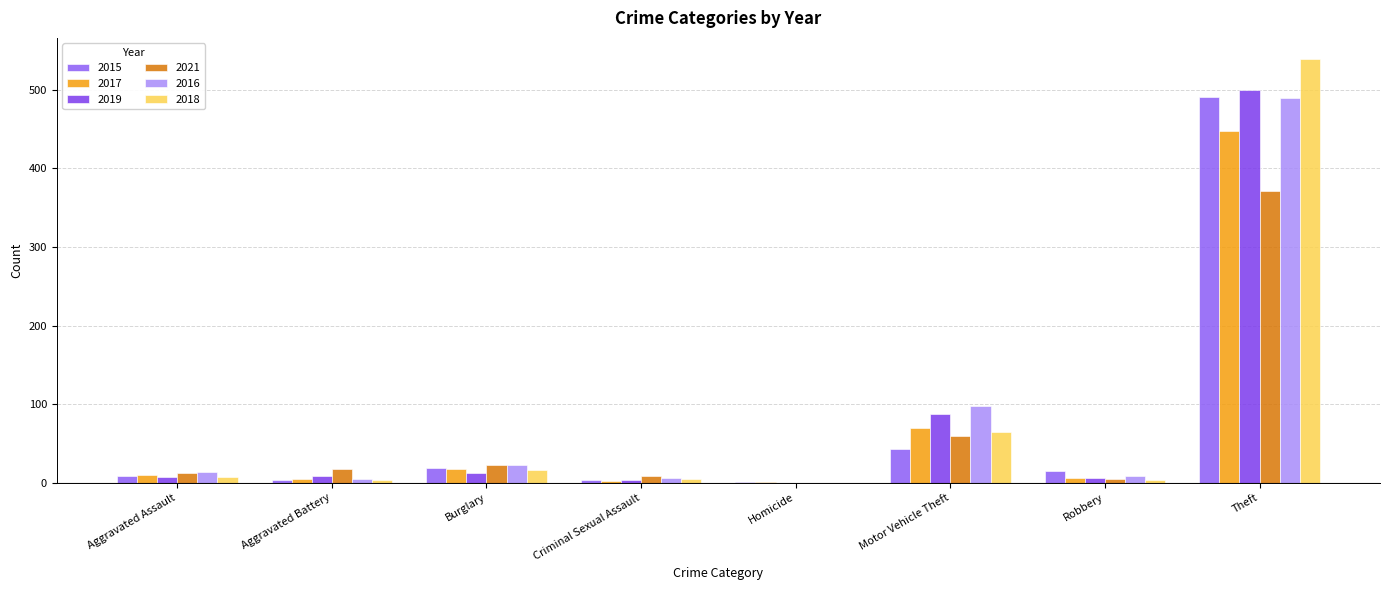

What is the difference between the second highest and minimum values in the 2019 series?

87